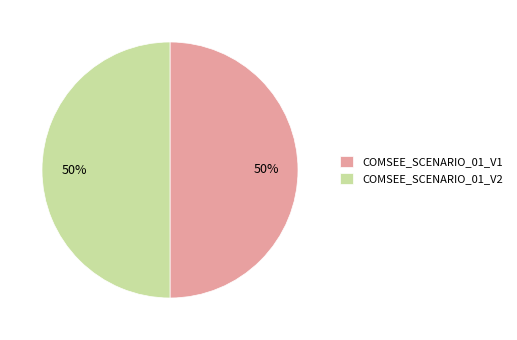

True or false: COMSEE_SCENARIO_01_V2 accounts for 44% of the total.

False